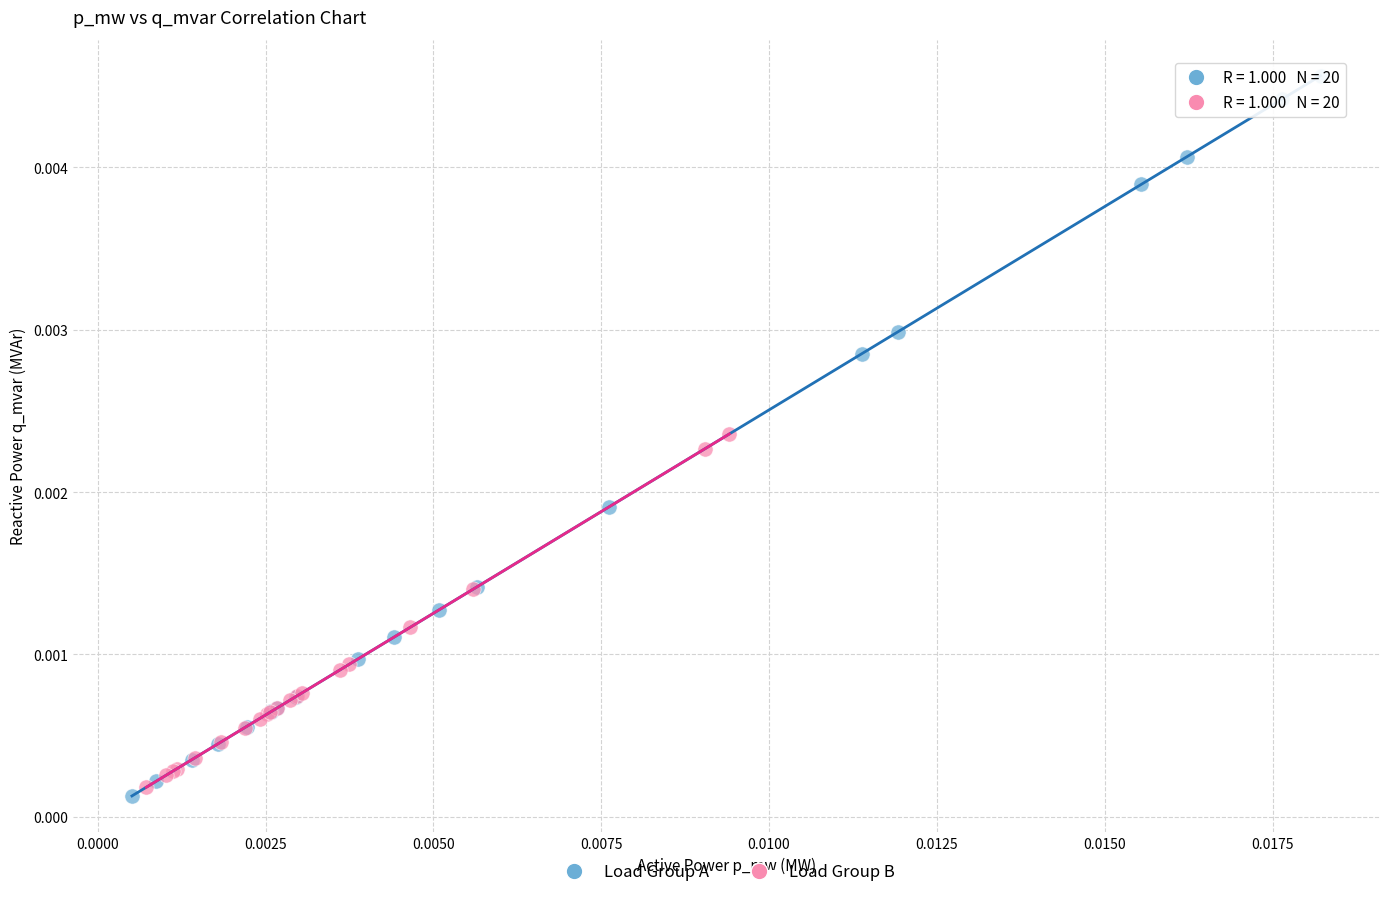

Which series has the widest spread of Y values?

Load Group A